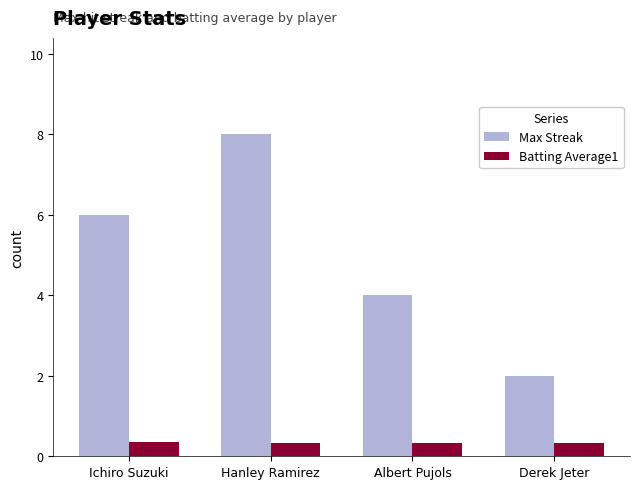

What is the maximum value for Max Streak?

8.0